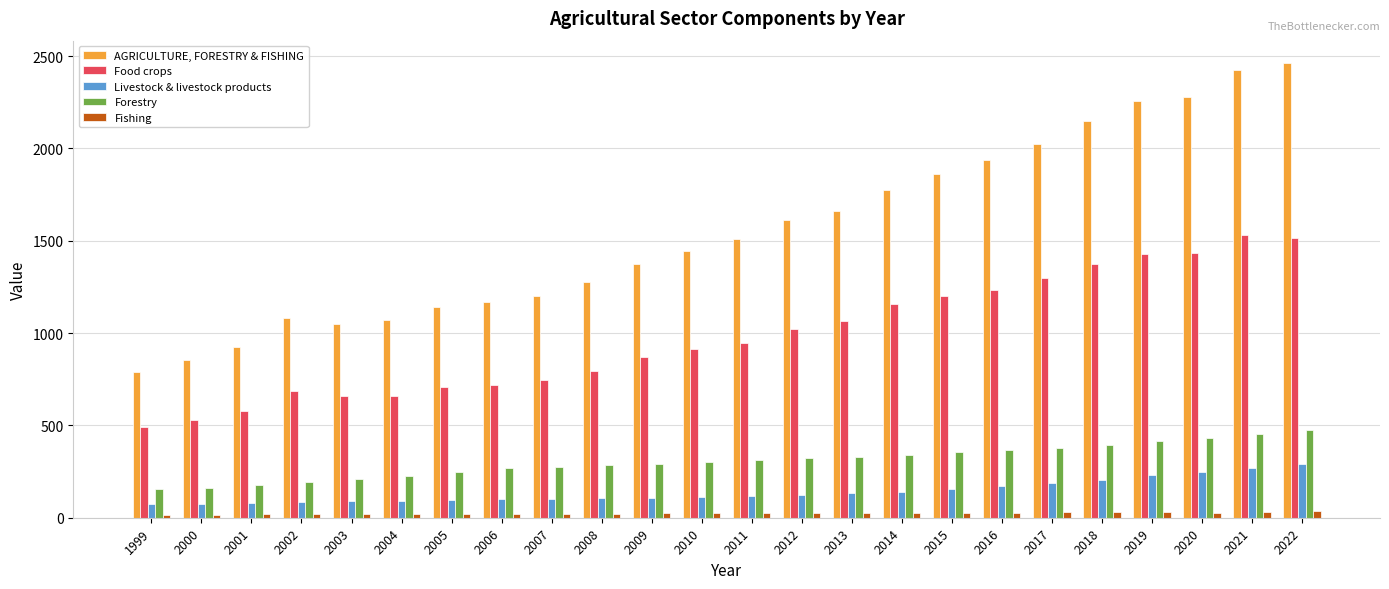

Between 1999 and 2005, which series saw the biggest shift?

AGRICULTURE, FORESTRY & FISHING